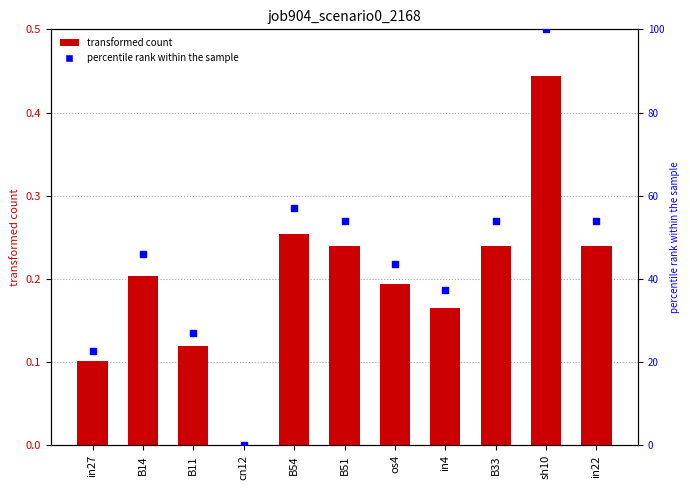

At which category is the sum across all series the highest?

sh10